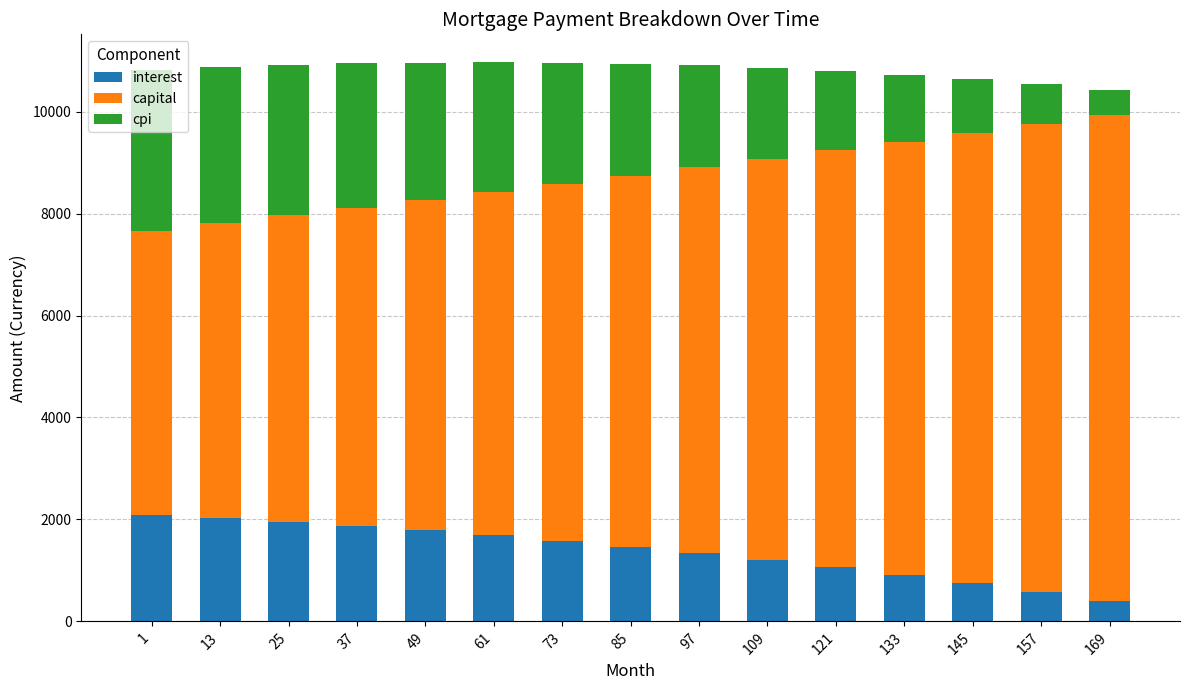

Count the number of categories in the chart.

15